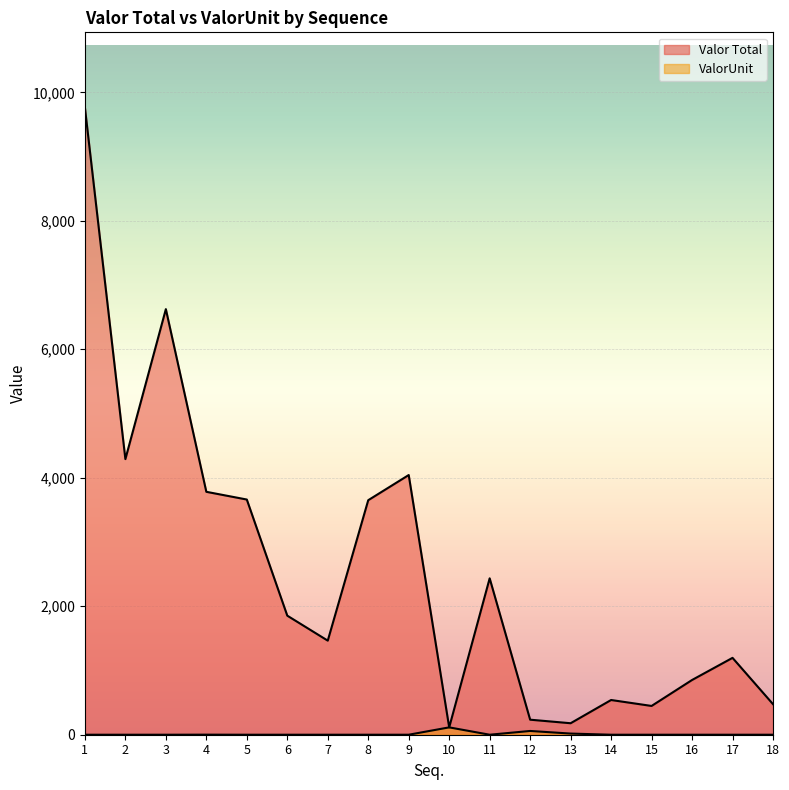

List the series in order of their overall mean, lowest first.

ValorUnit, Valor Total